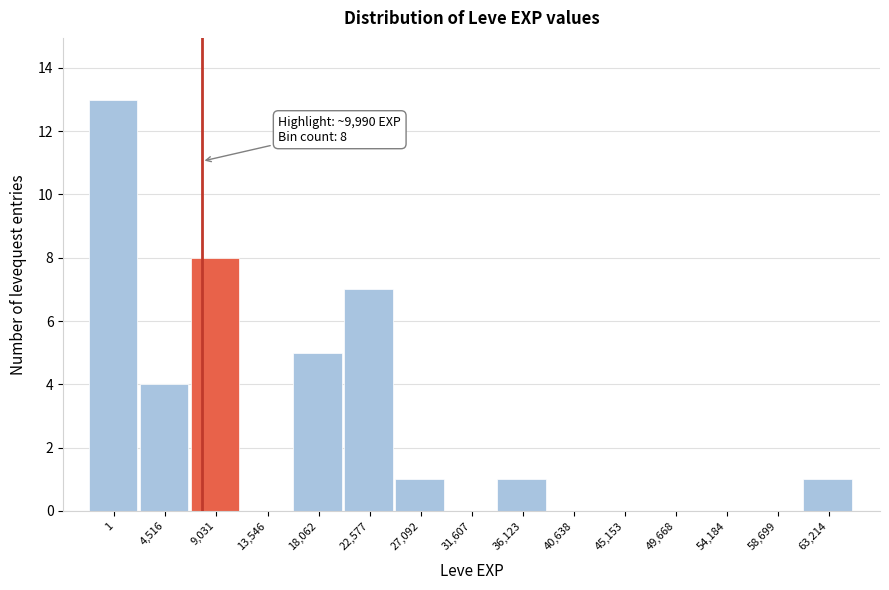

Reading left to right, list all the values displayed in this chart.

1=13	4,516=4	9,031=8	13,546=0	18,062=5	22,577=7	27,092=1	31,607=0	36,123=1	40,638=0	45,153=0	49,668=0	54,184=0	58,699=0	63,214=1